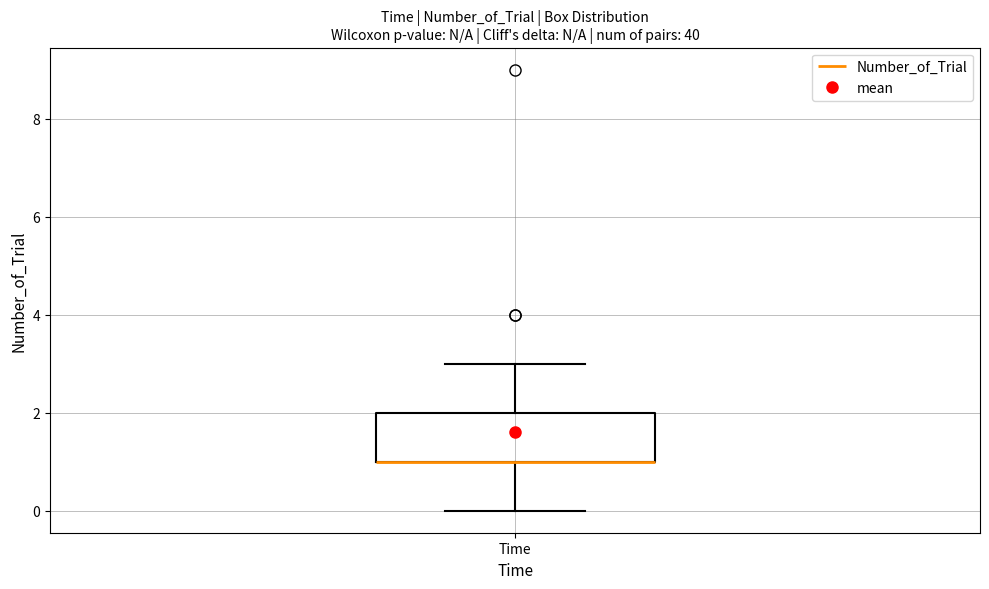

Transcribe this box plot: give where the median line is, the range the box spans, and where the two whiskers end, as read against the y-axis. The values are not printed on the chart, so give them approximately, as read against the axis.

median 1 (drawn on the box's lower edge), box 1 to 2, whiskers 0 to 3